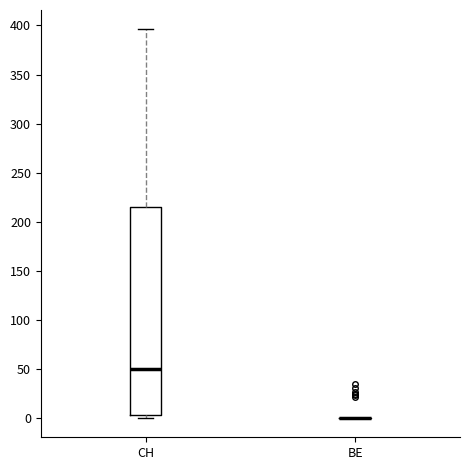

Which box is the tallest, from its lower edge to its upper edge?

CH